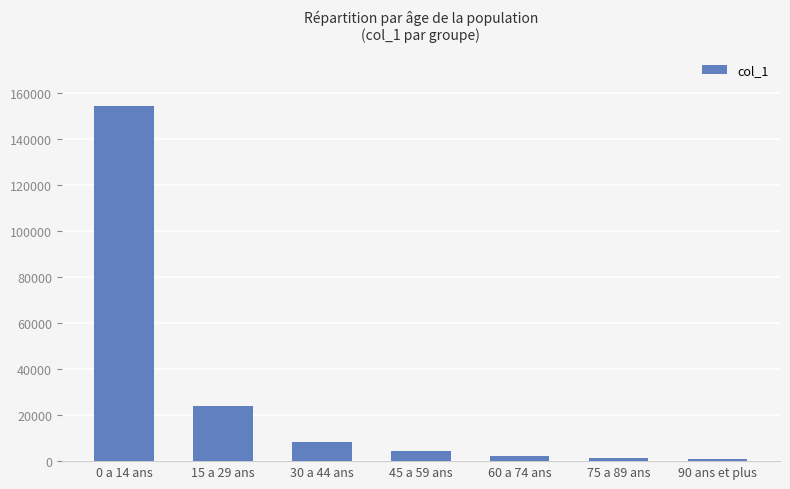

What is the label of the 2nd bar from the right?

75 a 89 ans